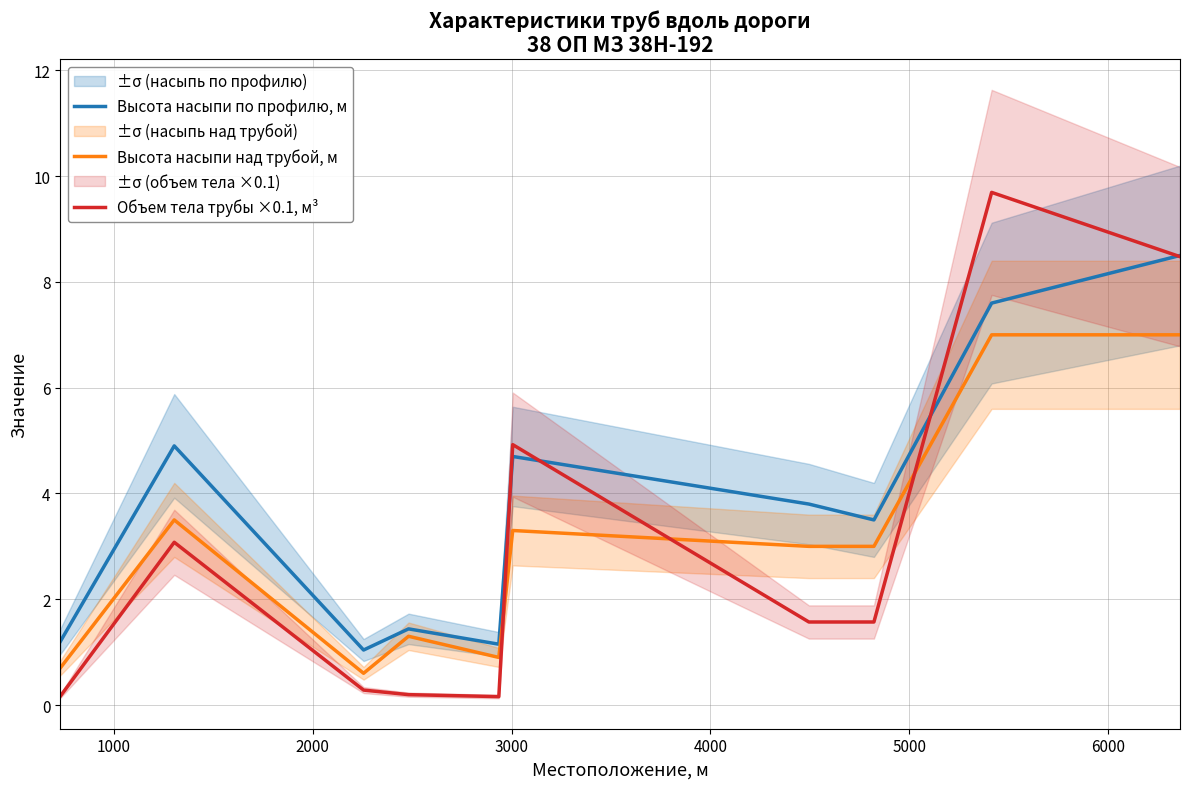

True or false: Объем тела трубы ×0.1, м³ and Высота насыпи над трубой, м cross at least once.

True